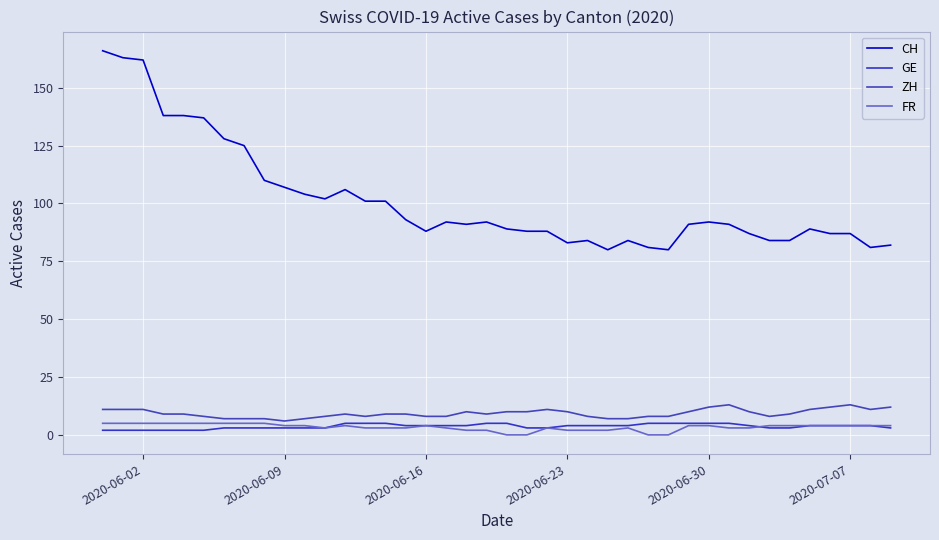

True or false: CH and FR intersect in this chart.

False